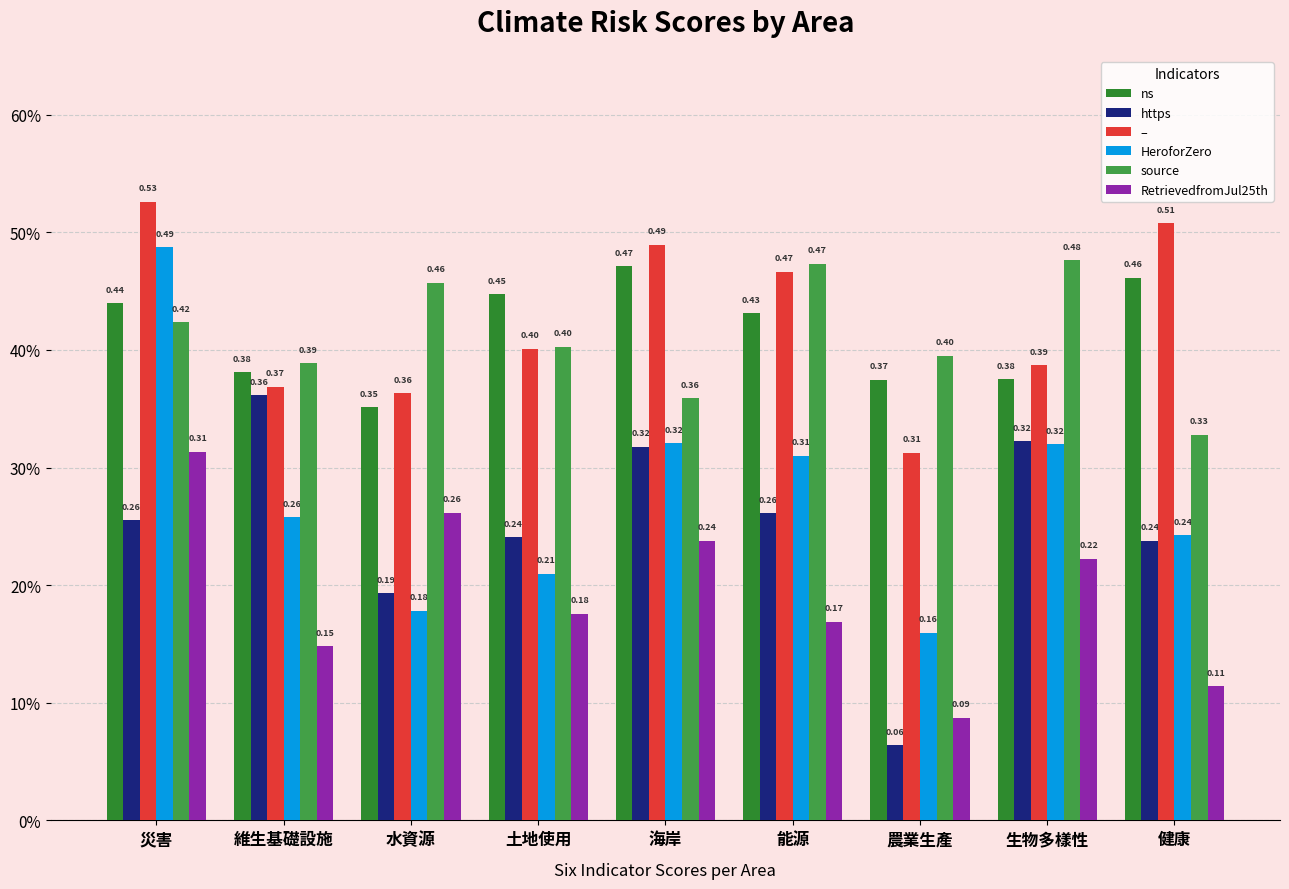

What is the label of the 3rd bar from the right?

農業生產